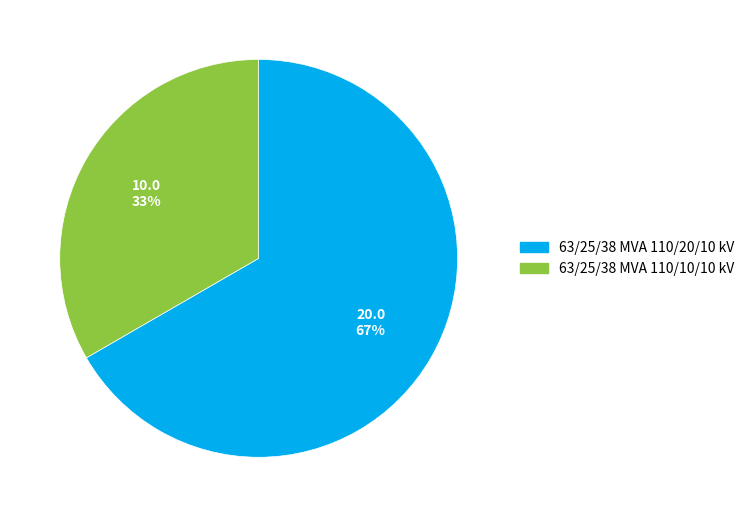

Which has a higher value, 63/25/38 MVA 110/20/10 kV or 63/25/38 MVA 110/10/10 kV?

63/25/38 MVA 110/20/10 kV